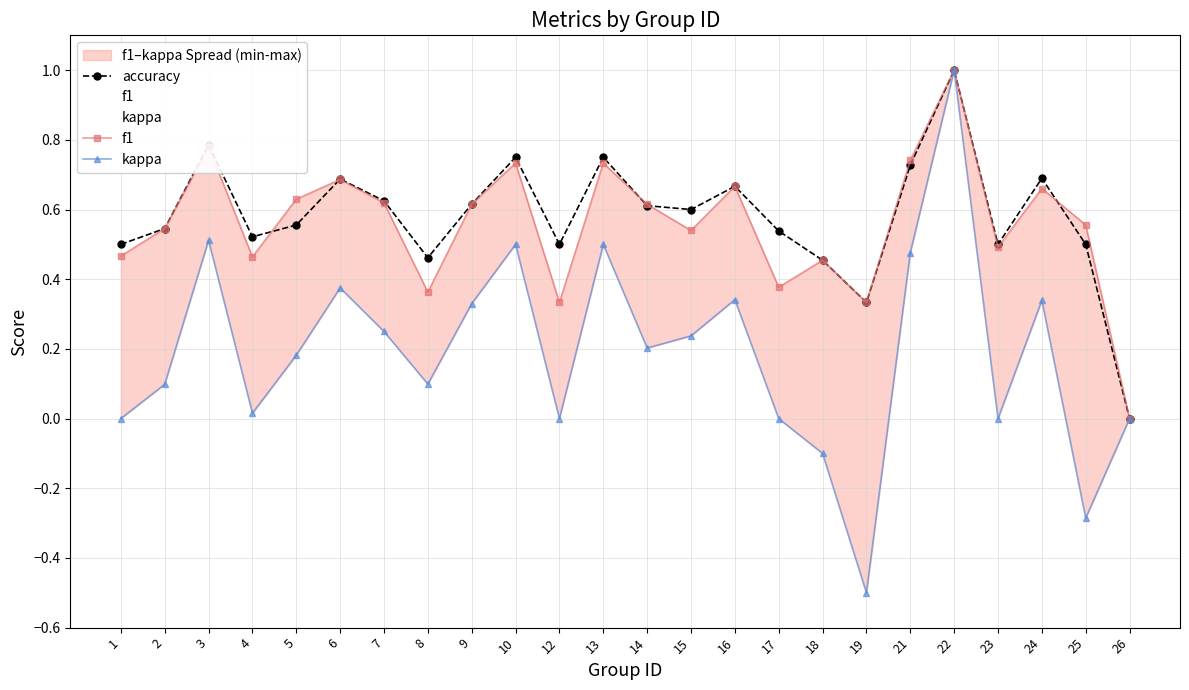

The accuracy series shows 0.3 at 2. True or false?

False